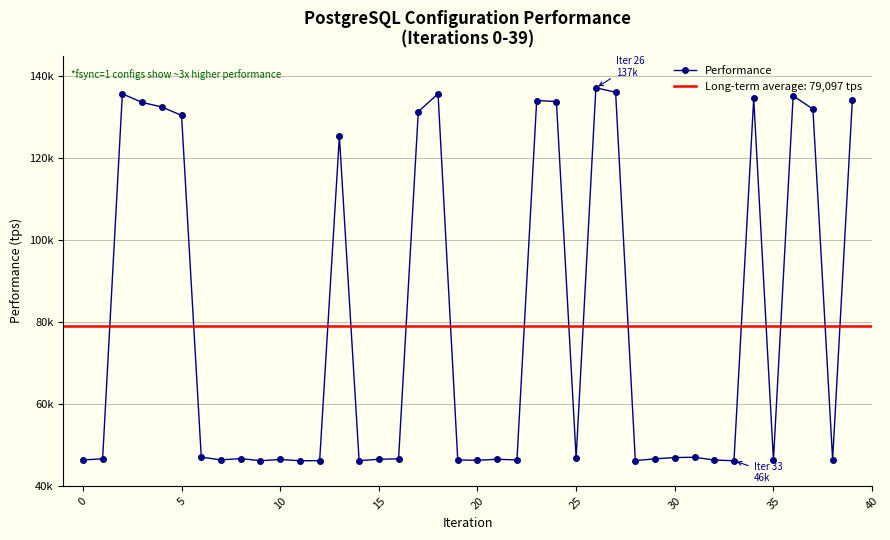

What is the label of the 21st point from the left?

20